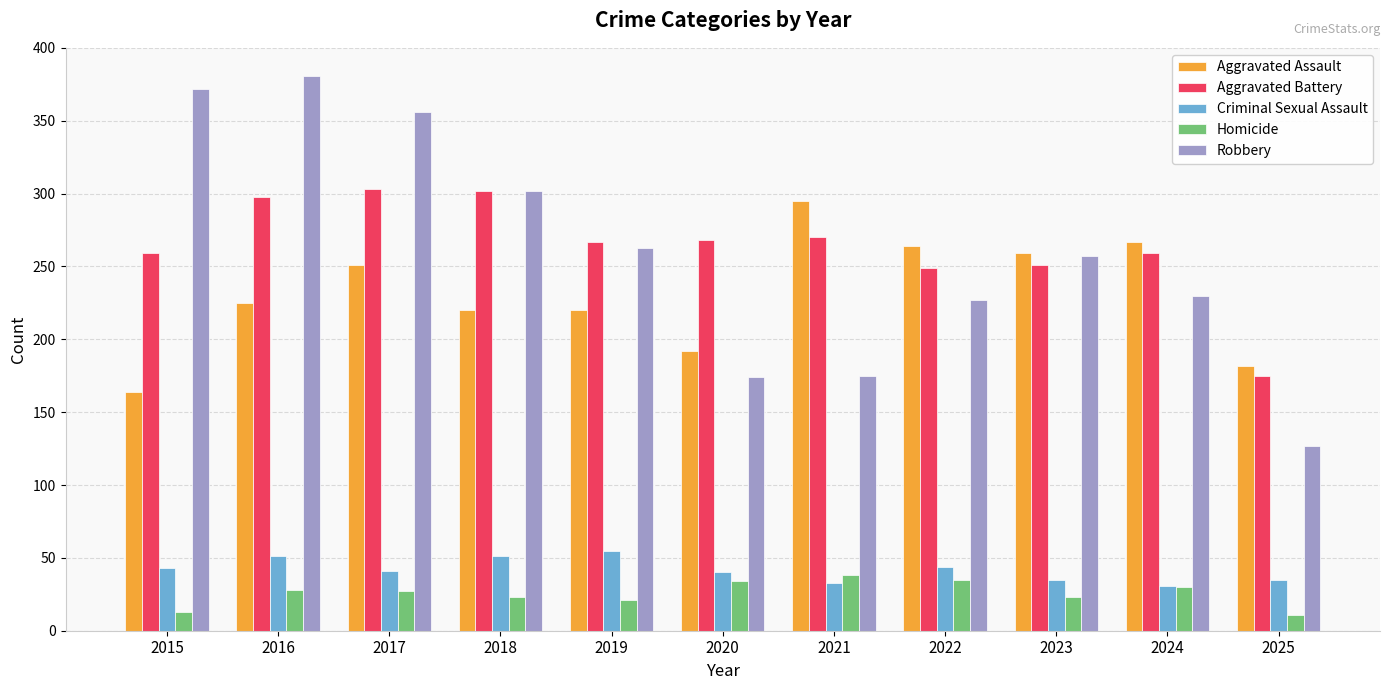

What is the sum of all Aggravated Assault values?

2539